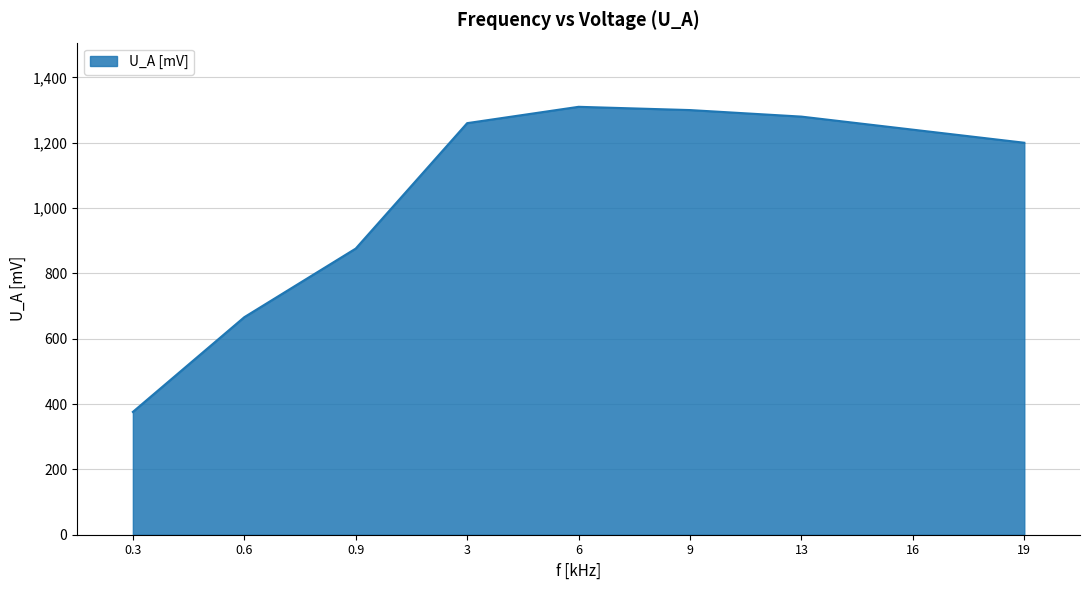

What is the difference between the maximum and second lowest values?

644